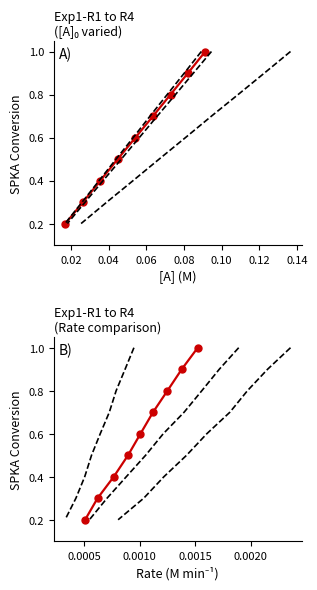

How many lines are shown in the chart?

4